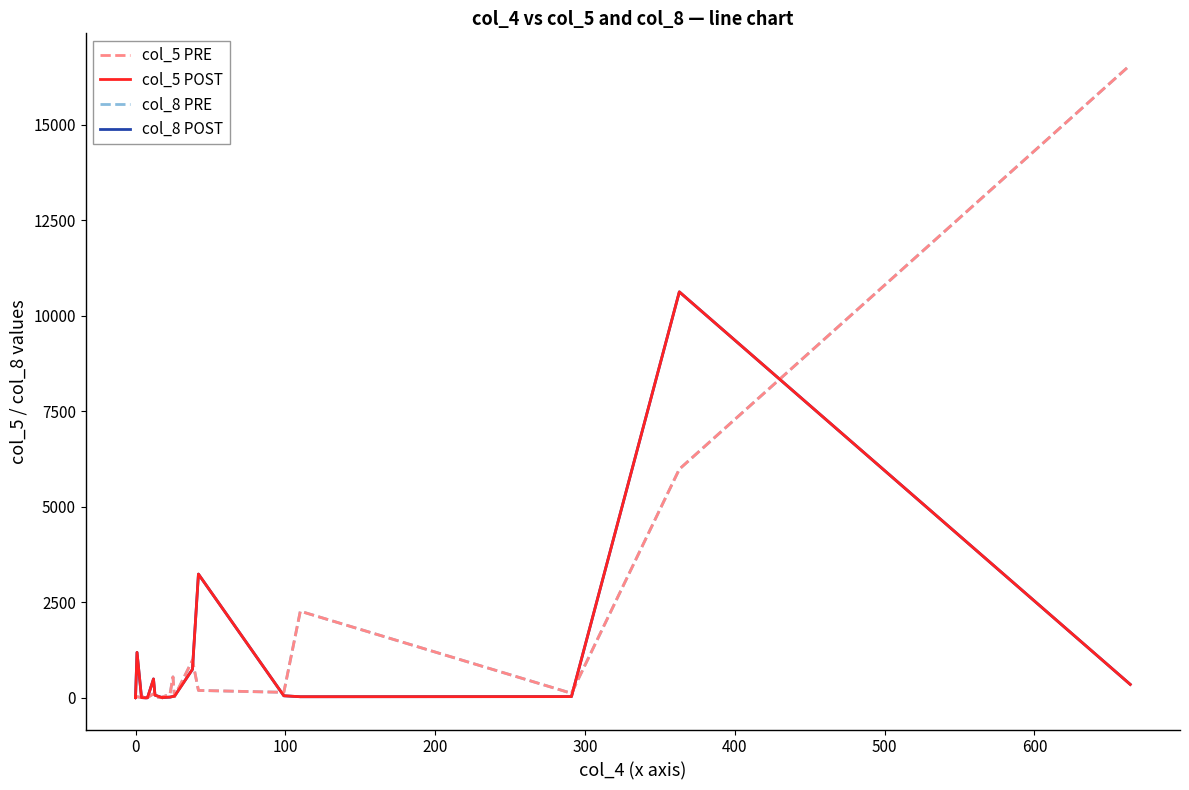

What is the greatest value displayed?

16558